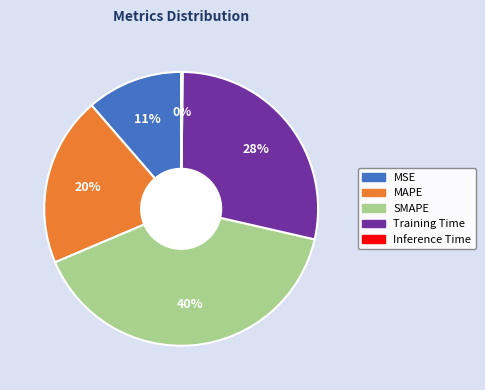

To the nearest percent, what portion does MSE represent?

11%